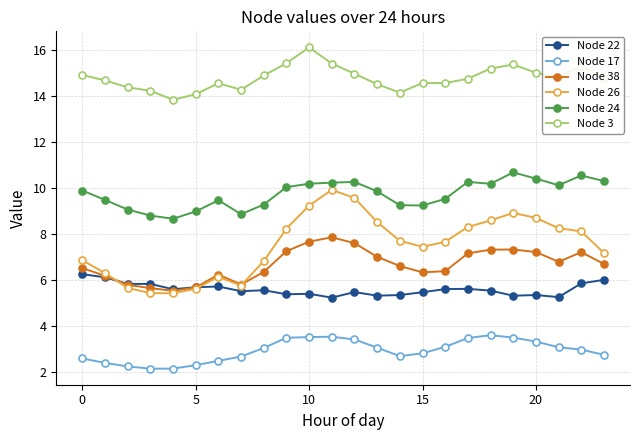

Count the number of categories in the chart.

24